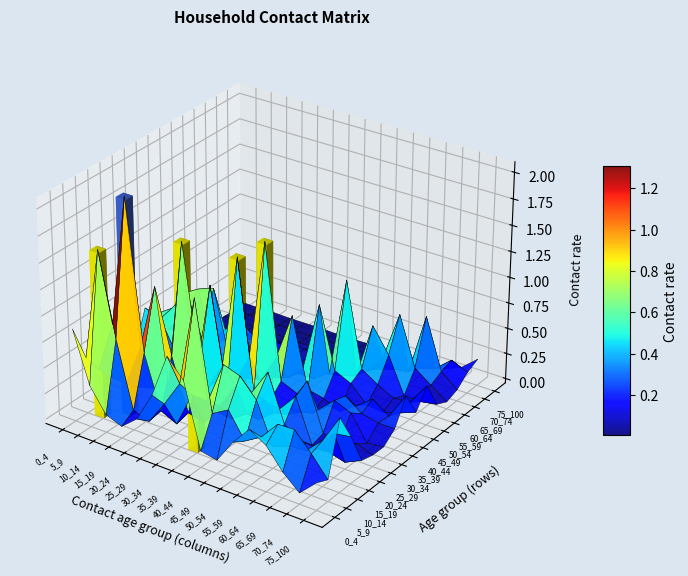

Is it true that 60_64 equals 0.0 at 0_4?

True